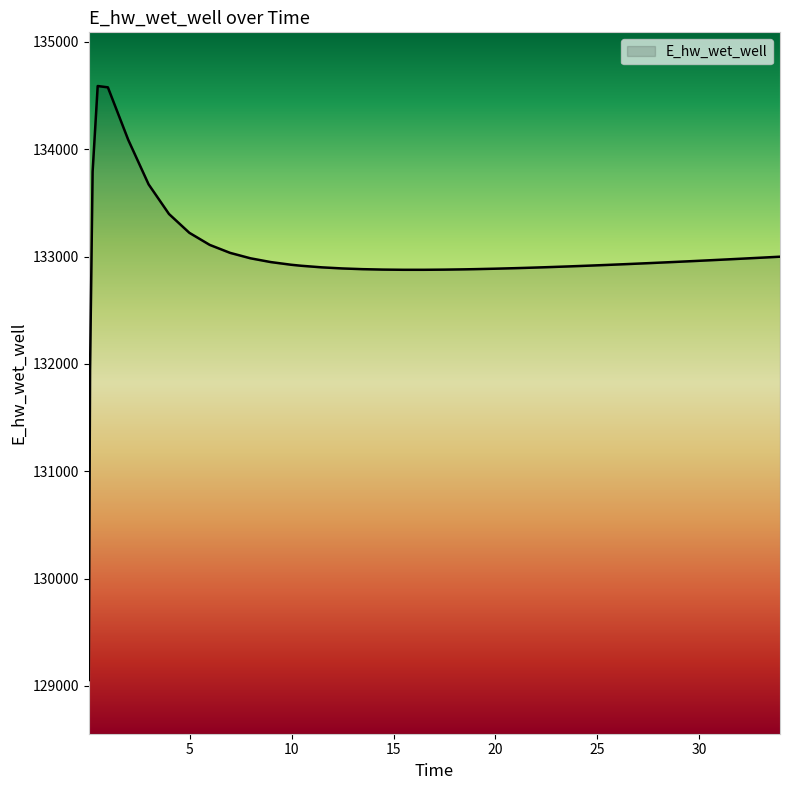

What is the maximum value shown in the chart?

134588.2